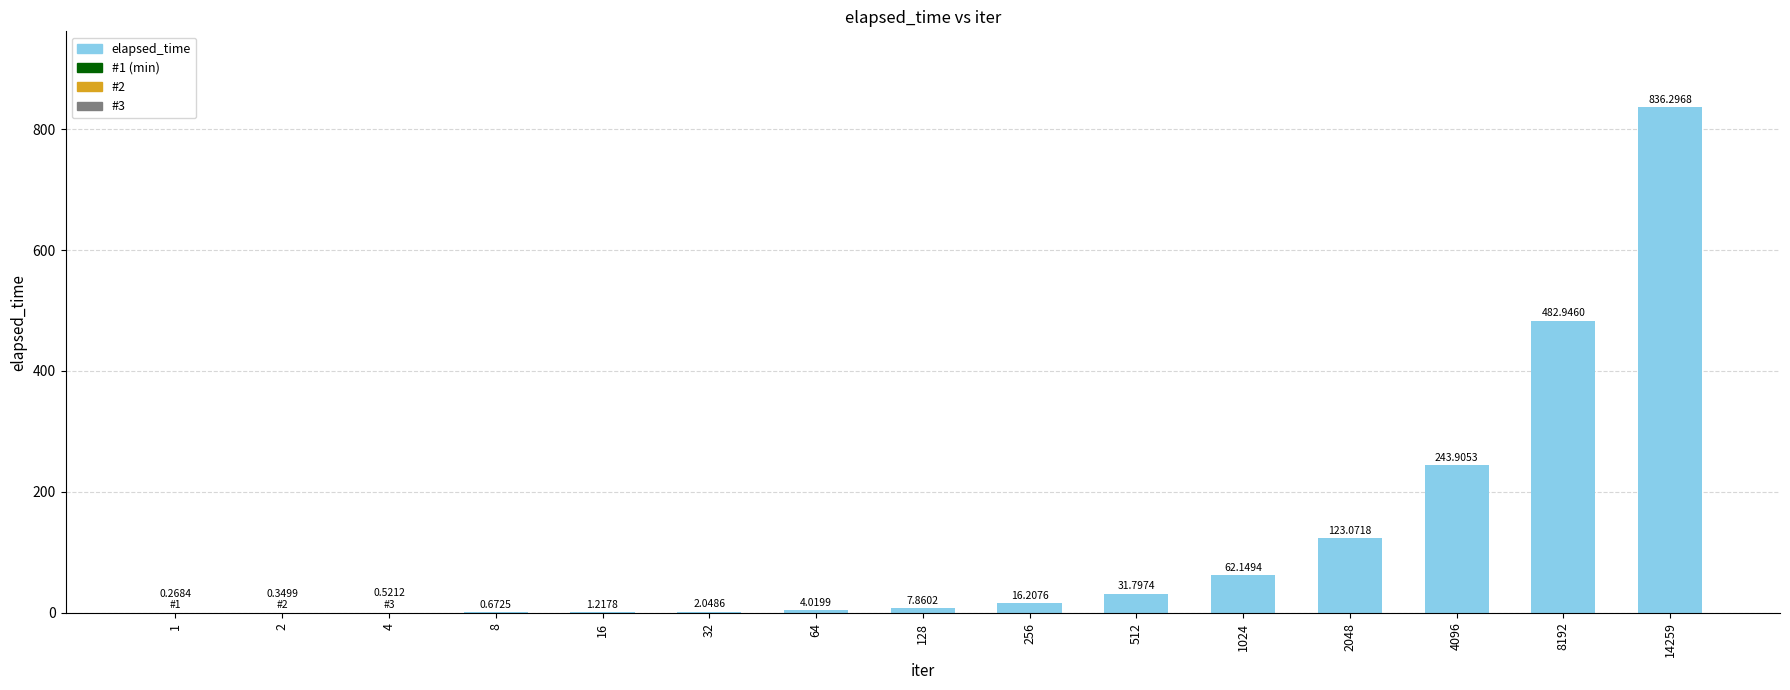

True or false: the data shows 482.9 at 8192.

True